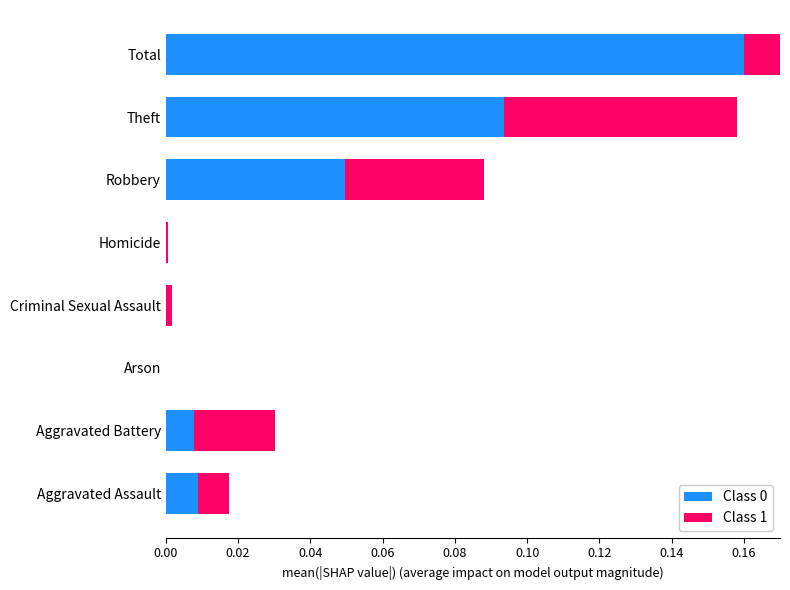

Which series changed the most between Arson and Homicide?

Class 1